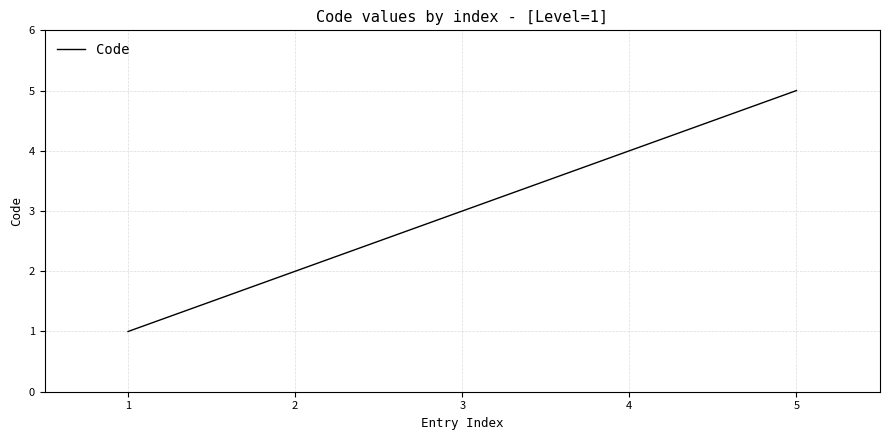

Is this an area chart (filled region under the line)?

No